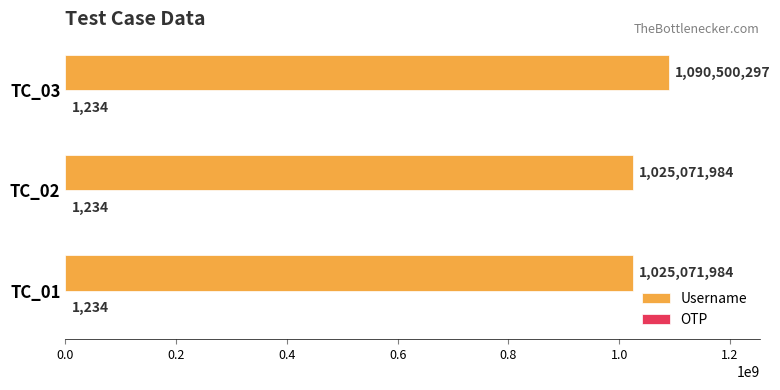

The value of Username at TC_03 is 1090500297. True or false?

True